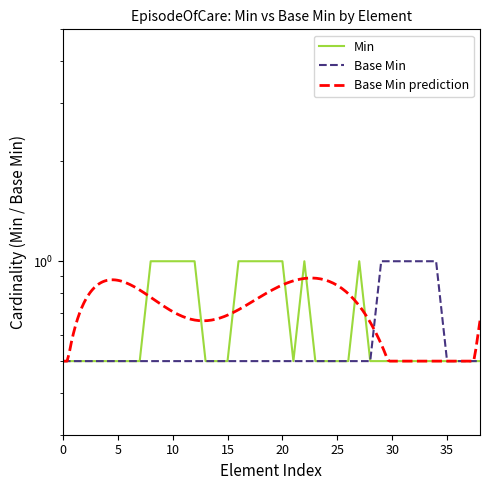

In Min, how many points are higher than both neighbors (excluding endpoints)?

2